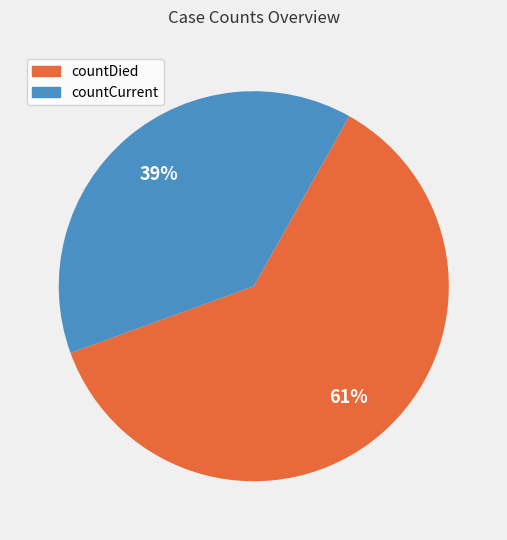

Is it true that countDied is 74% of the pie?

False